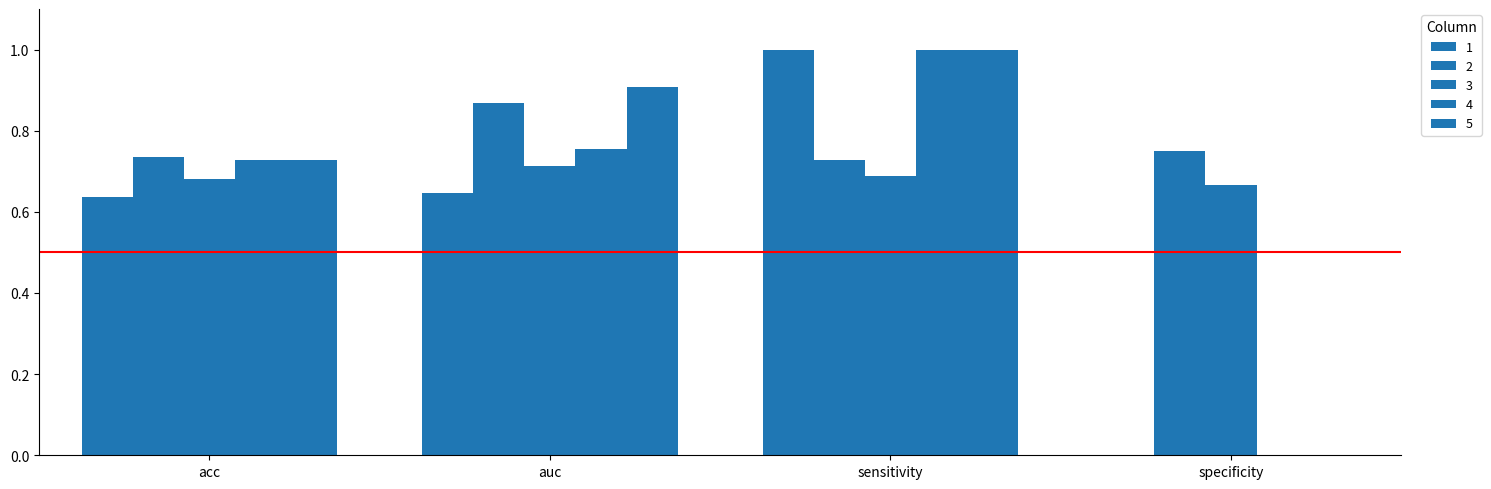

How many 1 values are between 0 and 1?

4